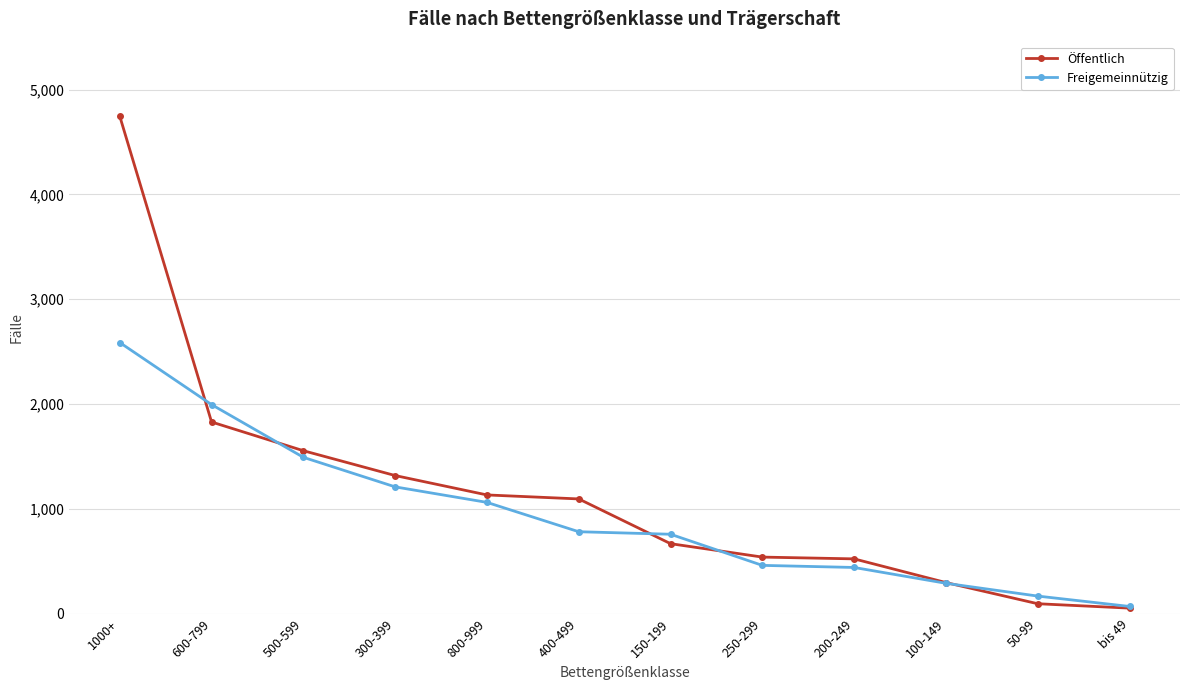

What is the greatest value displayed?

4746